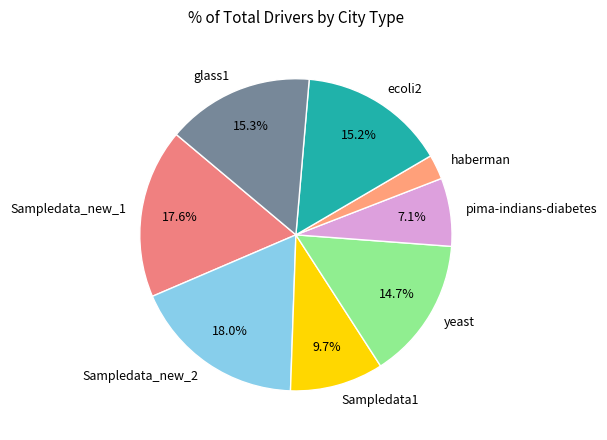

Do glass1 and Sampledata_new_2 together represent more than half of the pie?

No